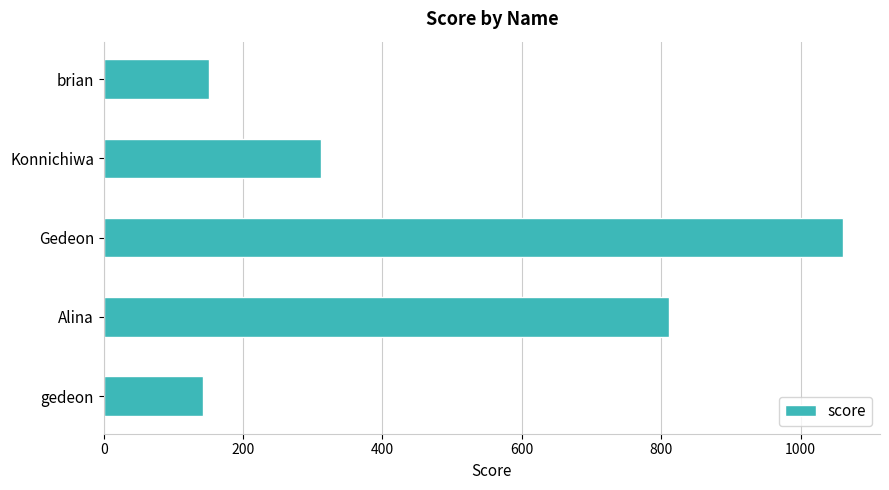

List the labels in order of value, smallest first.

gedeon, brian, Konnichiwa, Alina, Gedeon